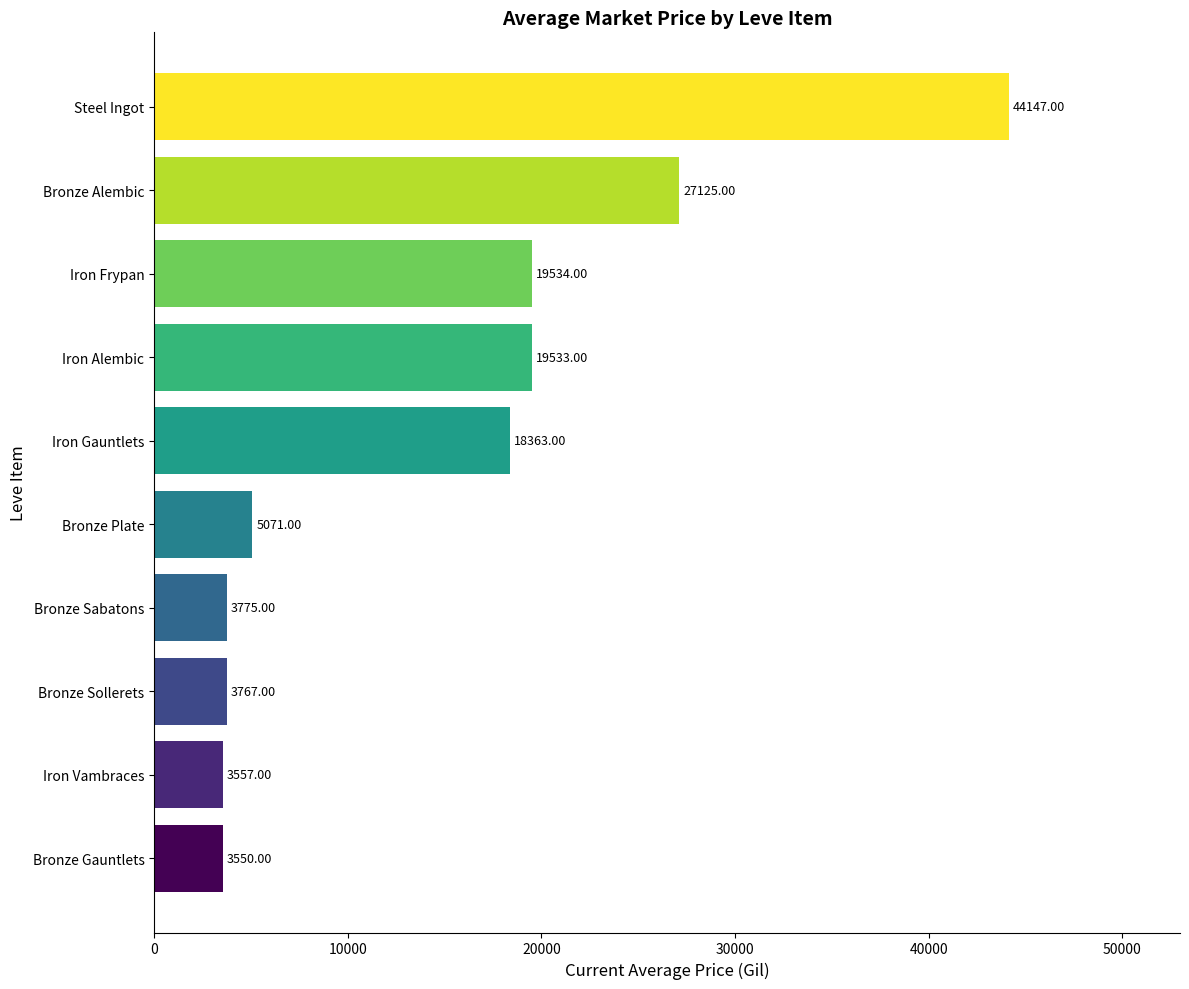

What is the maximum value shown in the chart?

44147